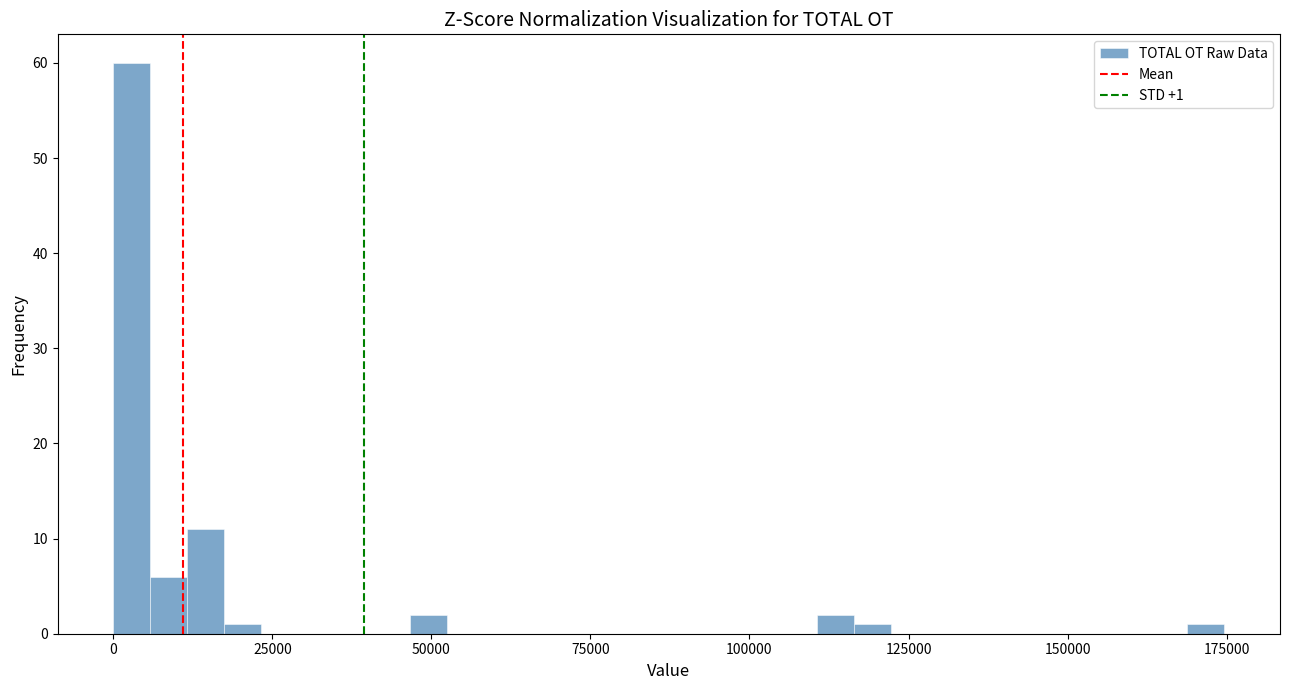

Around what value on the x-axis is the tallest bar? Give the approximate position of its centre, as read against the axis.

5000